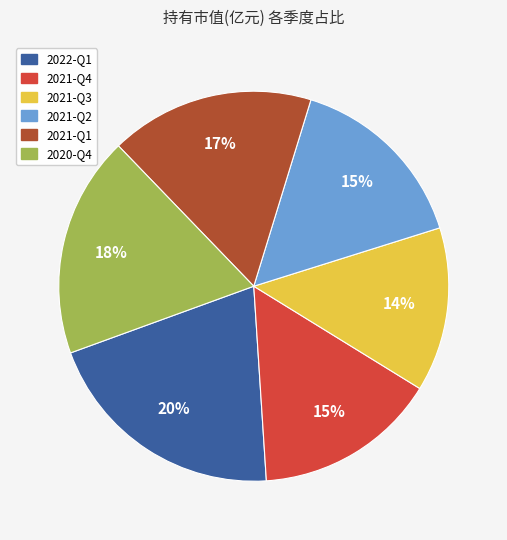

Combined, do 2021-Q4 and 2021-Q2 account for over 50%?

No